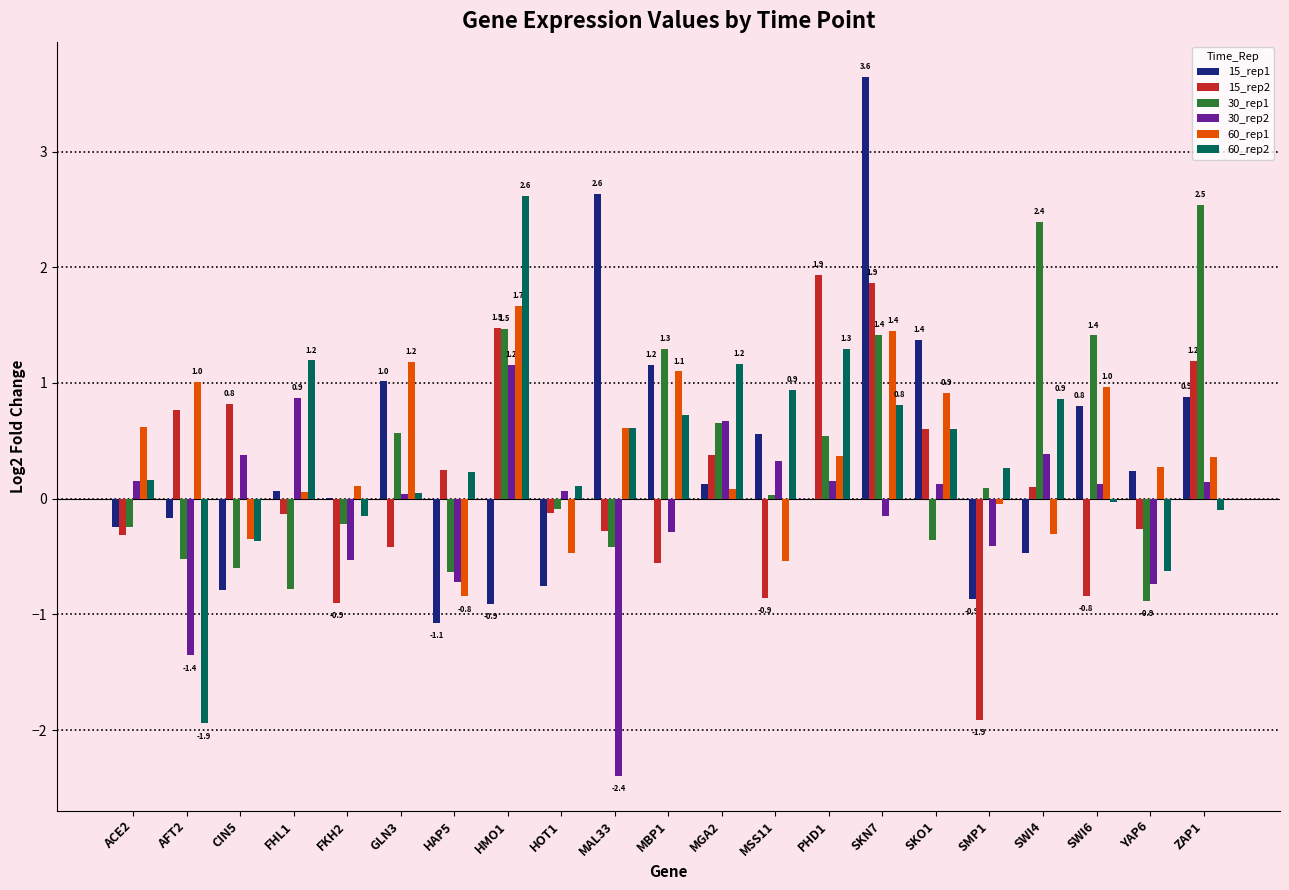

Which series changed the most between CIN5 and HMO1?

60_rep2